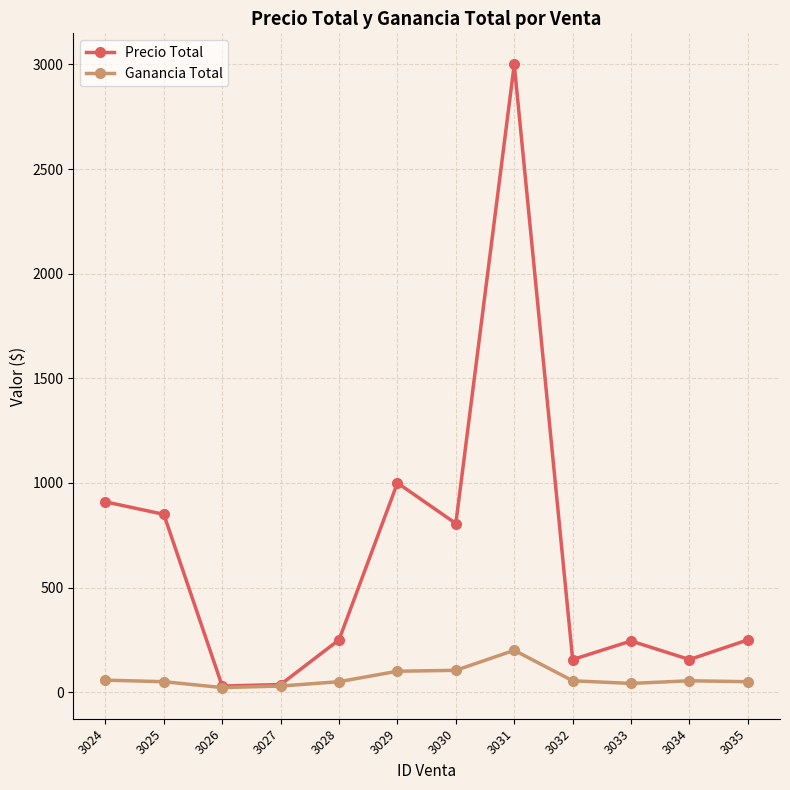

The Precio Total series shows 1494.9 at 3025. True or false?

False